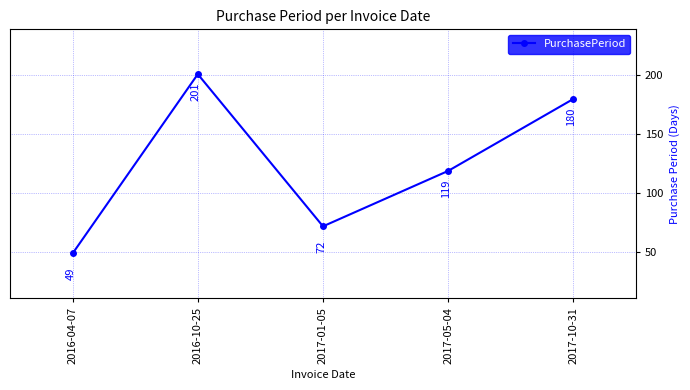

List the labels in order of value, smallest first.

2016-04-07, 2017-01-05, 2017-05-04, 2017-10-31, 2016-10-25